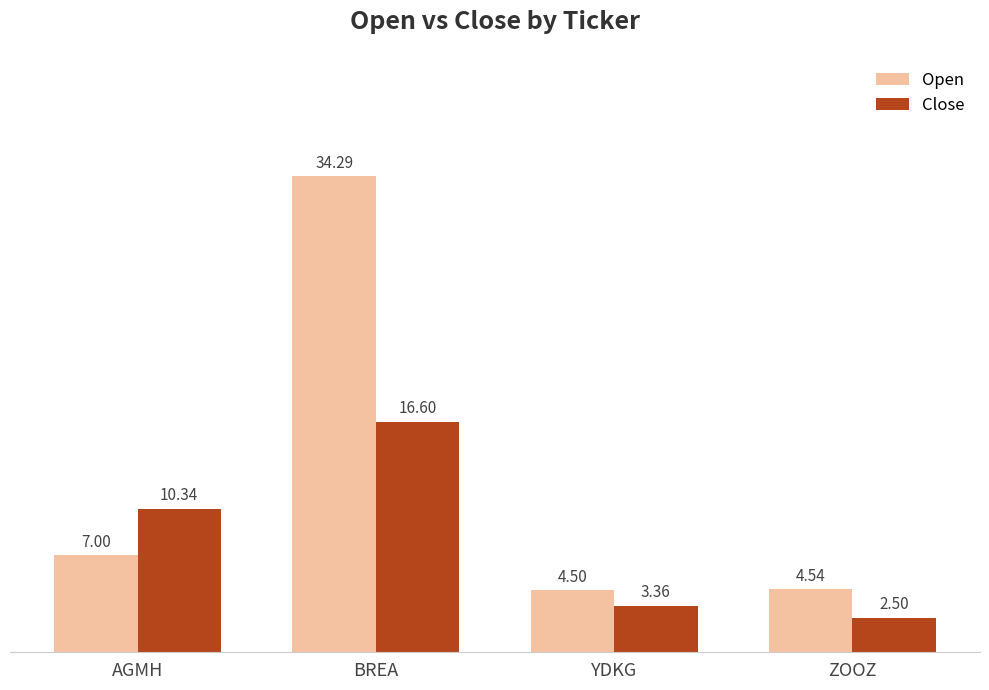

List the series in order of their overall mean, lowest first.

Close, Open